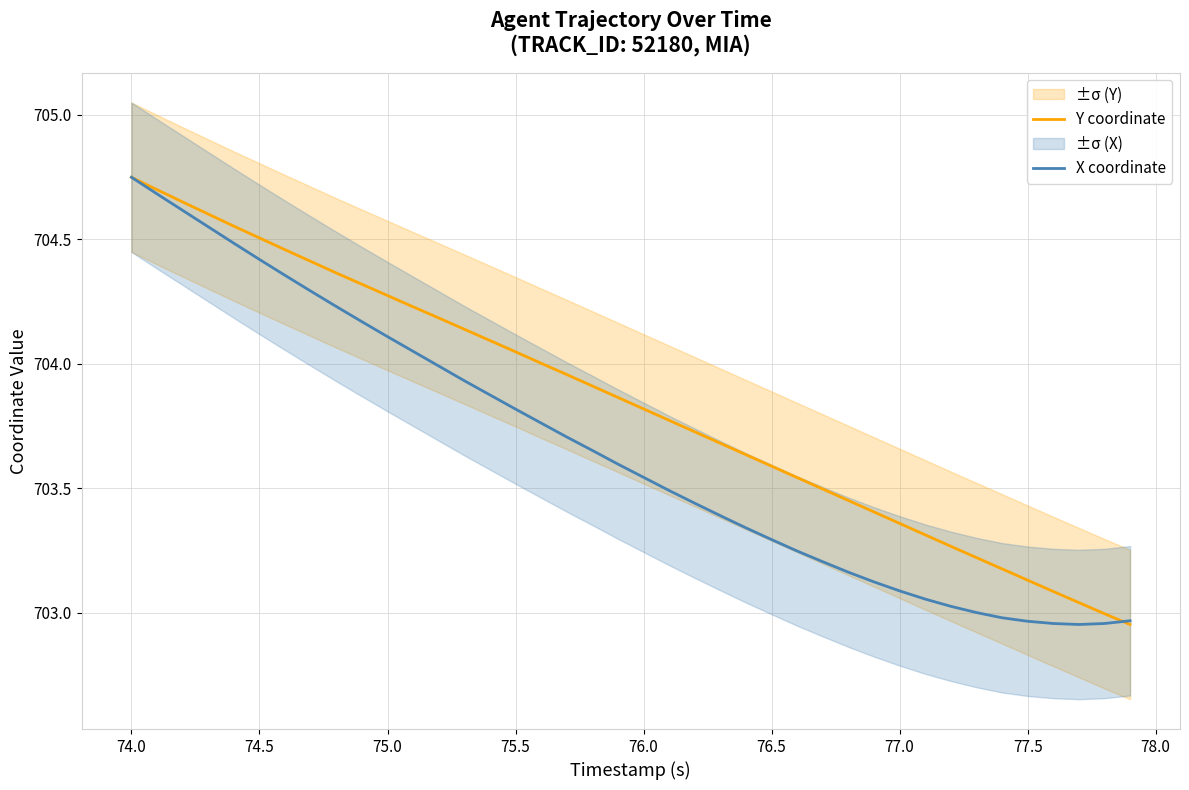

Which series has the largest range (max minus min)?

Y coordinate